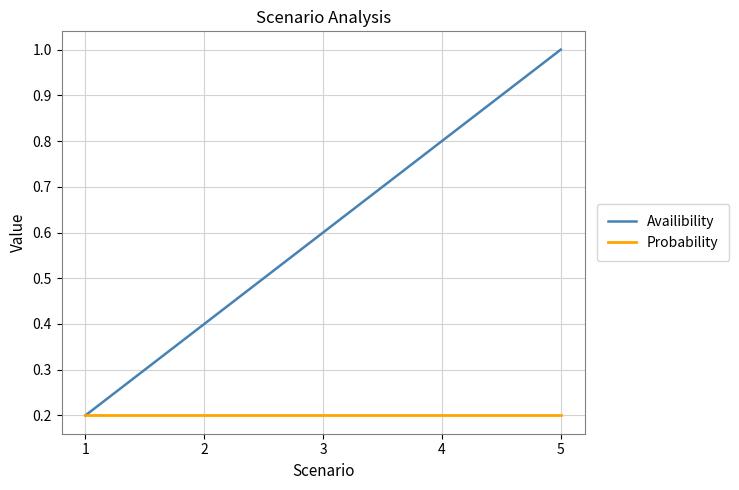

Is it true that Availibility equals 0.6 at 2?

False